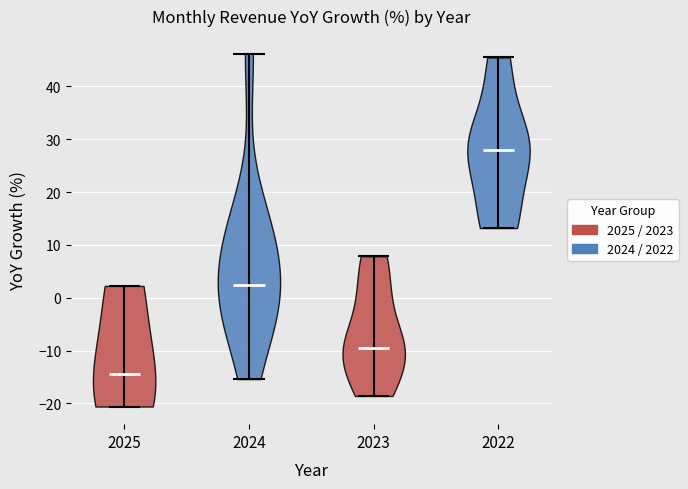

Which violin has the lowest median line?

2025